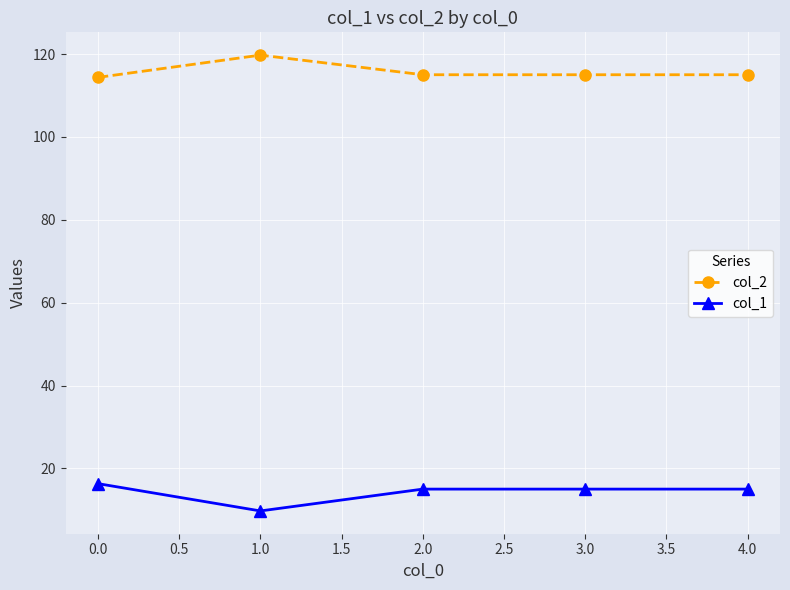

True or false: col_2 and col_1 cross at least once.

False